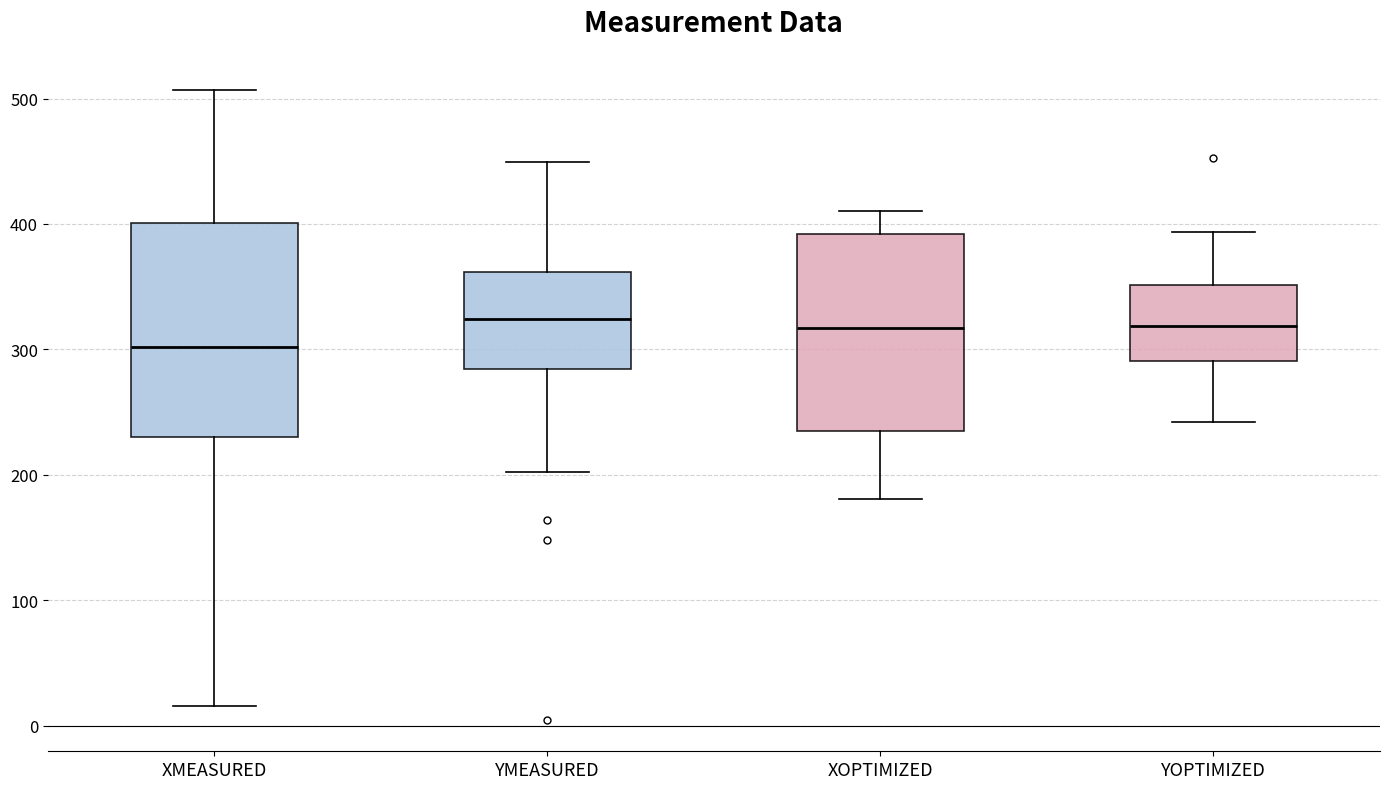

Which box has the lowest median line?

XMEASURED